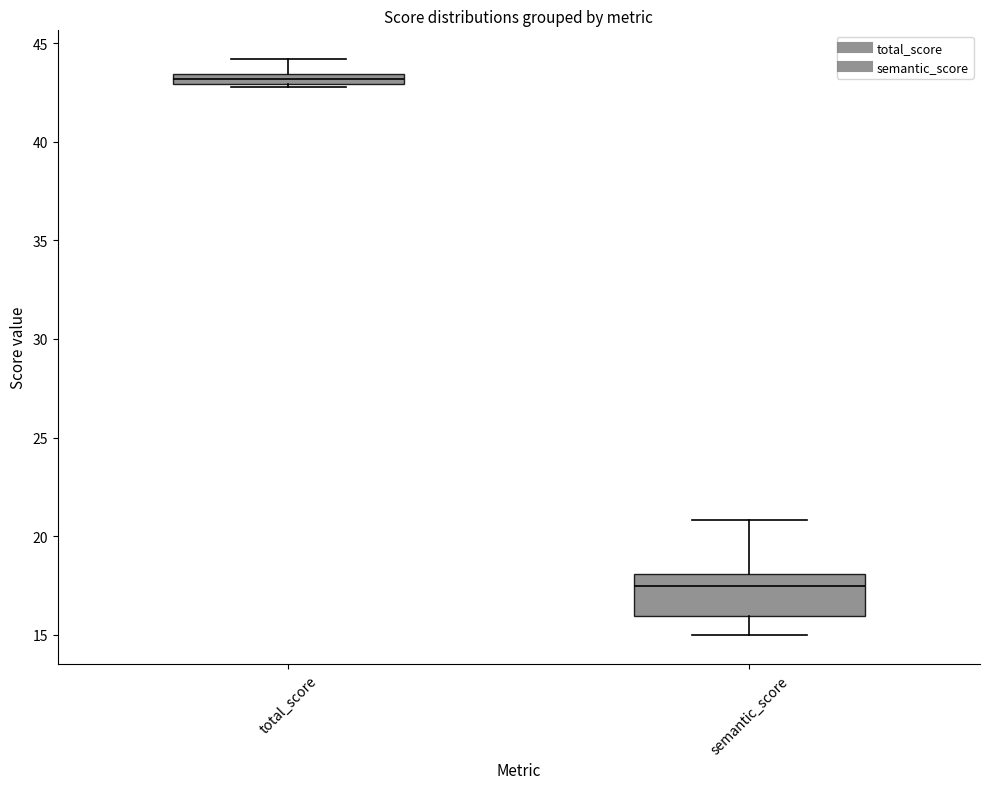

Where is the lower edge of the box for semantic_score on the y-axis? The values are not printed on the chart, so give them approximately, as read against the axis.

16.0